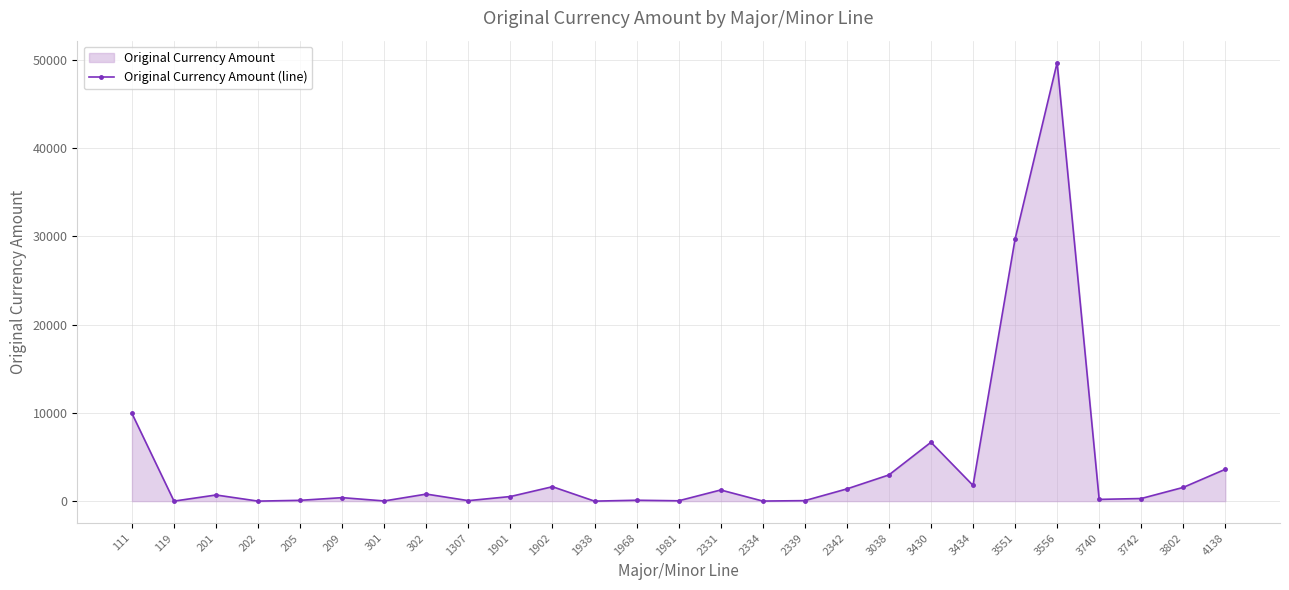

What is the greatest value displayed?

49700.0